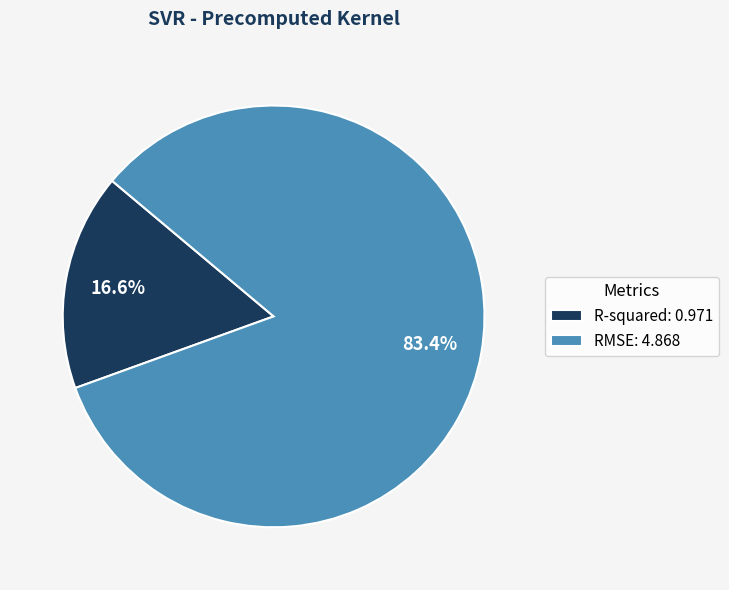

How many slices are in this pie chart?

2